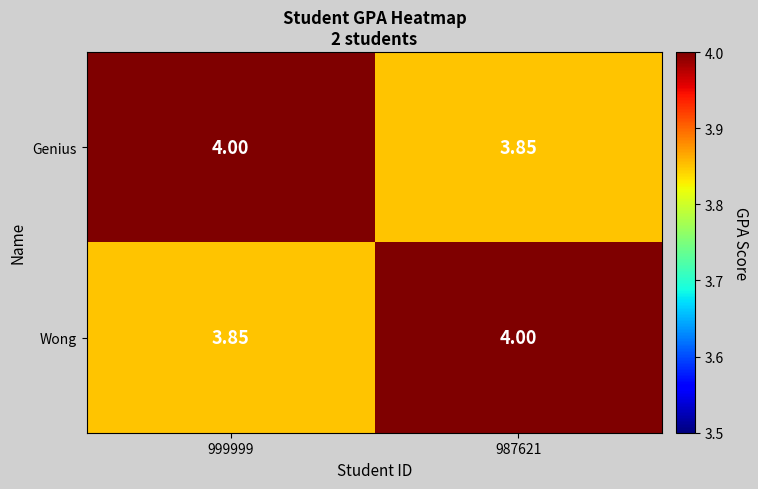

At 987621, list the series in order from largest to smallest.

Wong, Genius